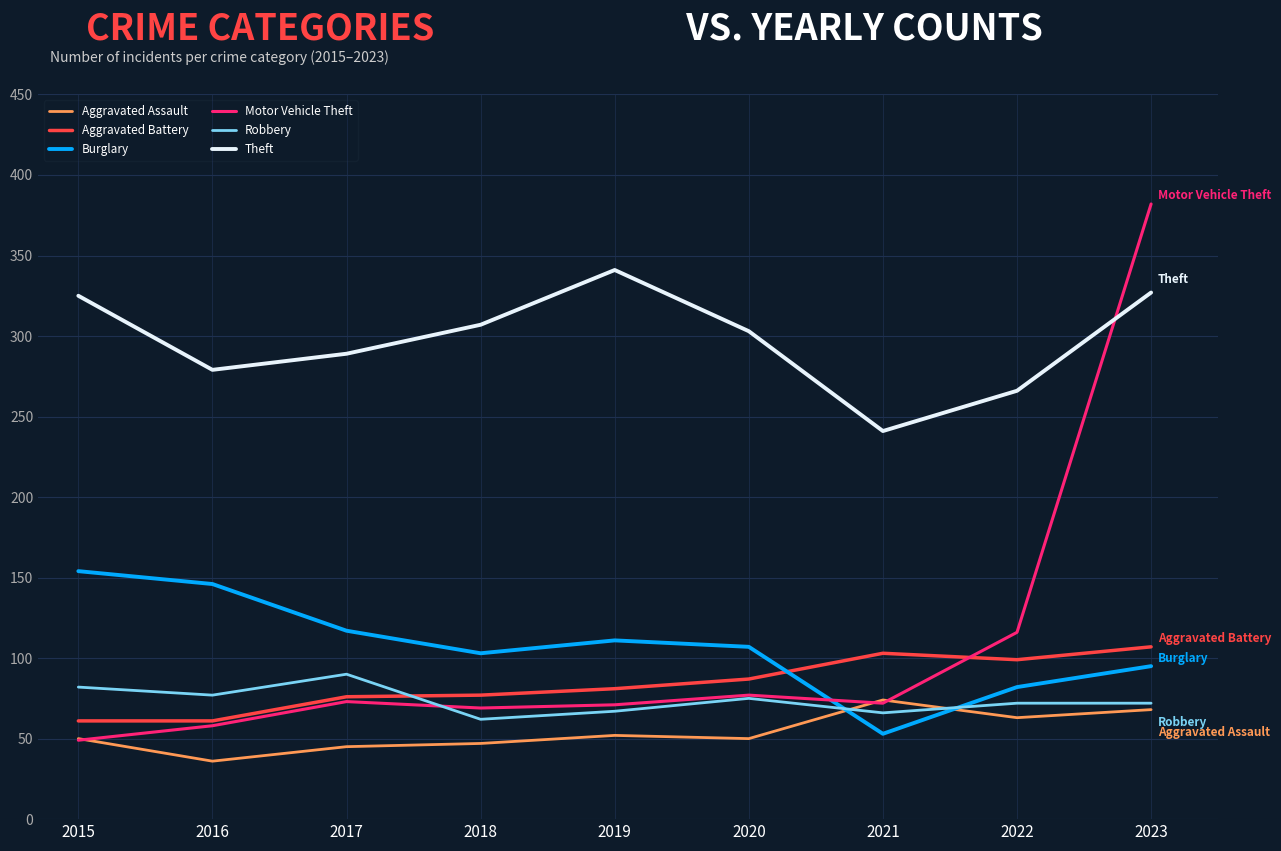

At how many categories does at least one series exceed 296?

5